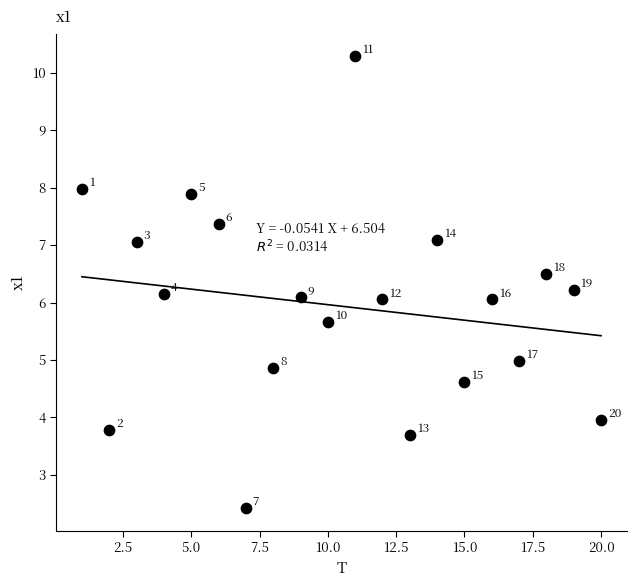

What is the range of X values (max minus min)?

19.0